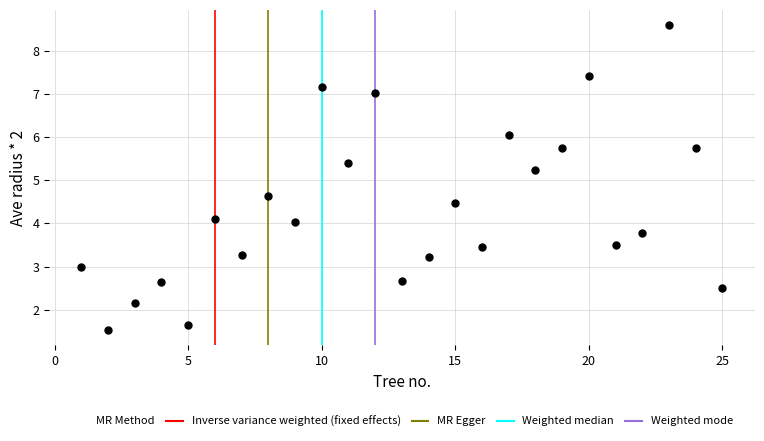

What is the range of X values (max minus min)?

24.0